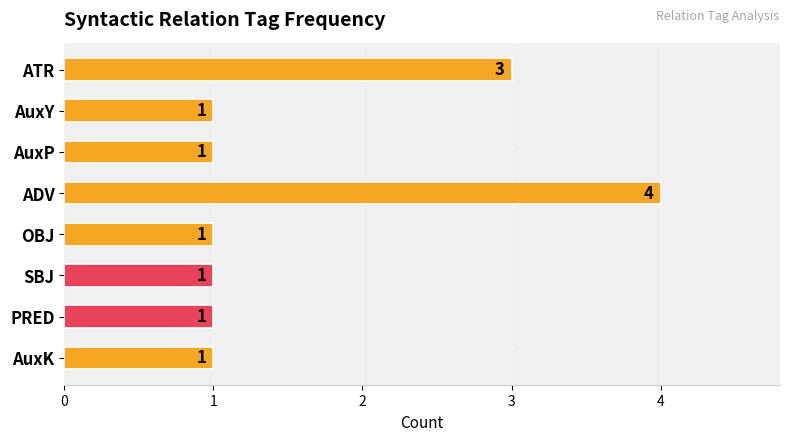

What is the average value?

2